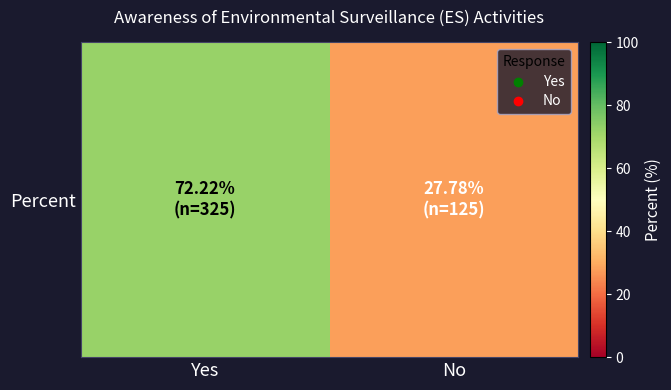

Reading left to right, list all the values displayed in this chart.

Yes=72.2	No=27.8